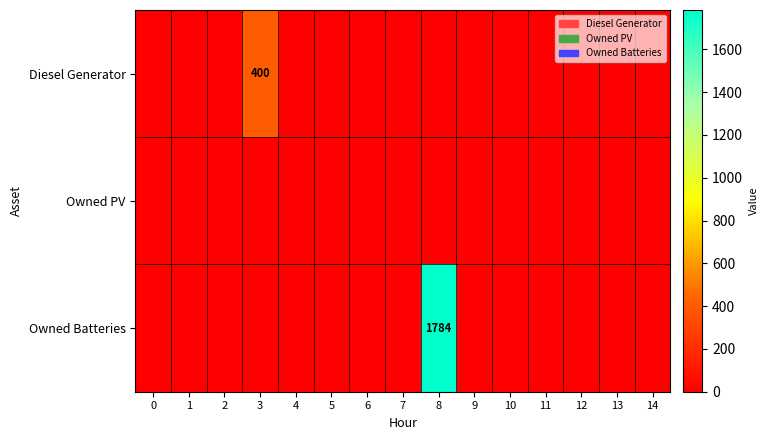

Which series changed the most between 0 and 3?

Diesel Generator